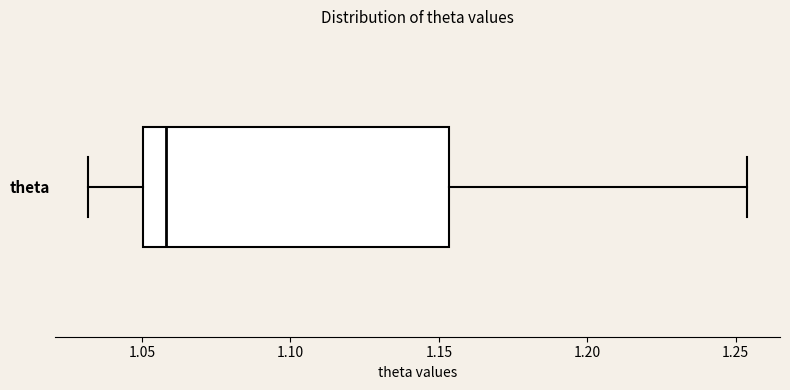

Read this box plot against the x-axis: the position of the median line, the range covered by the box, and the ends of both whiskers. The values are not printed on the chart, so give them approximately, as read against the axis.

median 1.060, box 1.050 to 1.155, whiskers 1.030 to 1.255